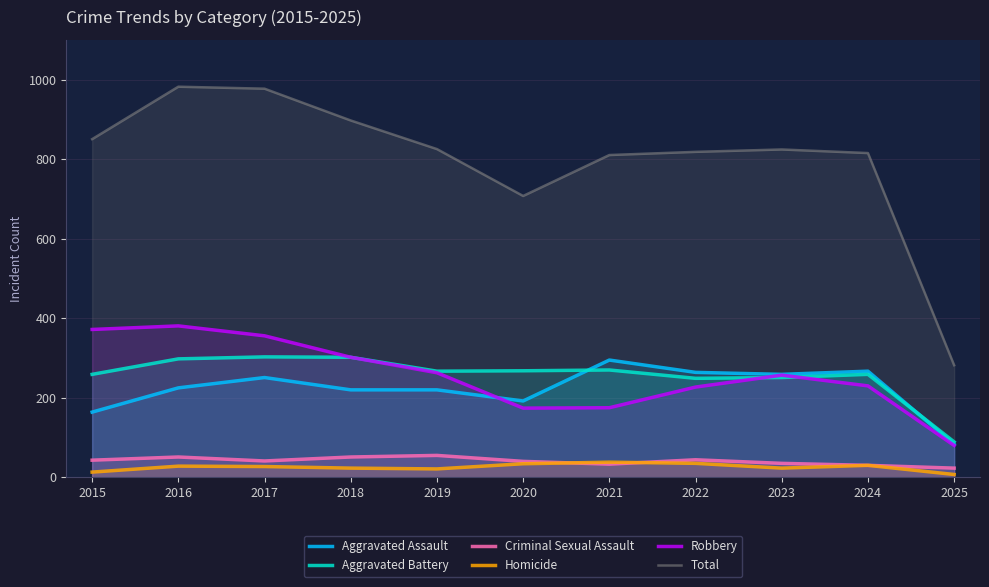

Reading right to left, what are all the values shown in this chart?

Aggravated Assault: 2025=83	2024=267	2023=259	2022=264	2021=295	2020=192	2019=220	2018=220	2017=251	2016=225	2015=164
Aggravated Battery: 2025=89	2024=259	2023=251	2022=249	2021=270	2020=268	2019=267	2018=302	2017=303	2016=298	2015=259
Criminal Sexual Assault: 2025=23	2024=30	2023=35	2022=44	2021=33	2020=40	2019=55	2018=51	2017=41	2016=51	2015=43
Homicide: 2025=7	2024=30	2023=23	2022=35	2021=38	2020=34	2019=21	2018=23	2017=27	2016=28	2015=13
Robbery: 2025=80	2024=230	2023=257	2022=227	2021=175	2020=174	2019=263	2018=302	2017=356	2016=381	2015=372
Total: 2025=282	2024=816	2023=825	2022=819	2021=811	2020=708	2019=826	2018=898	2017=978	2016=983	2015=851